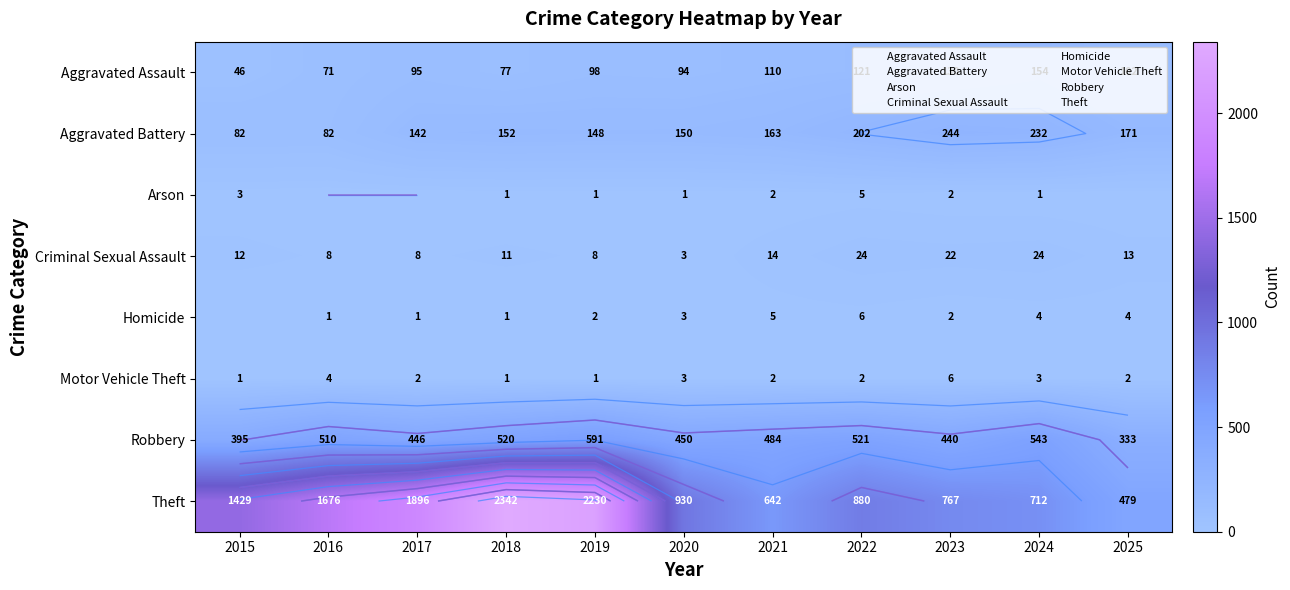

What is the sum of all Aggravated Assault values?

1098